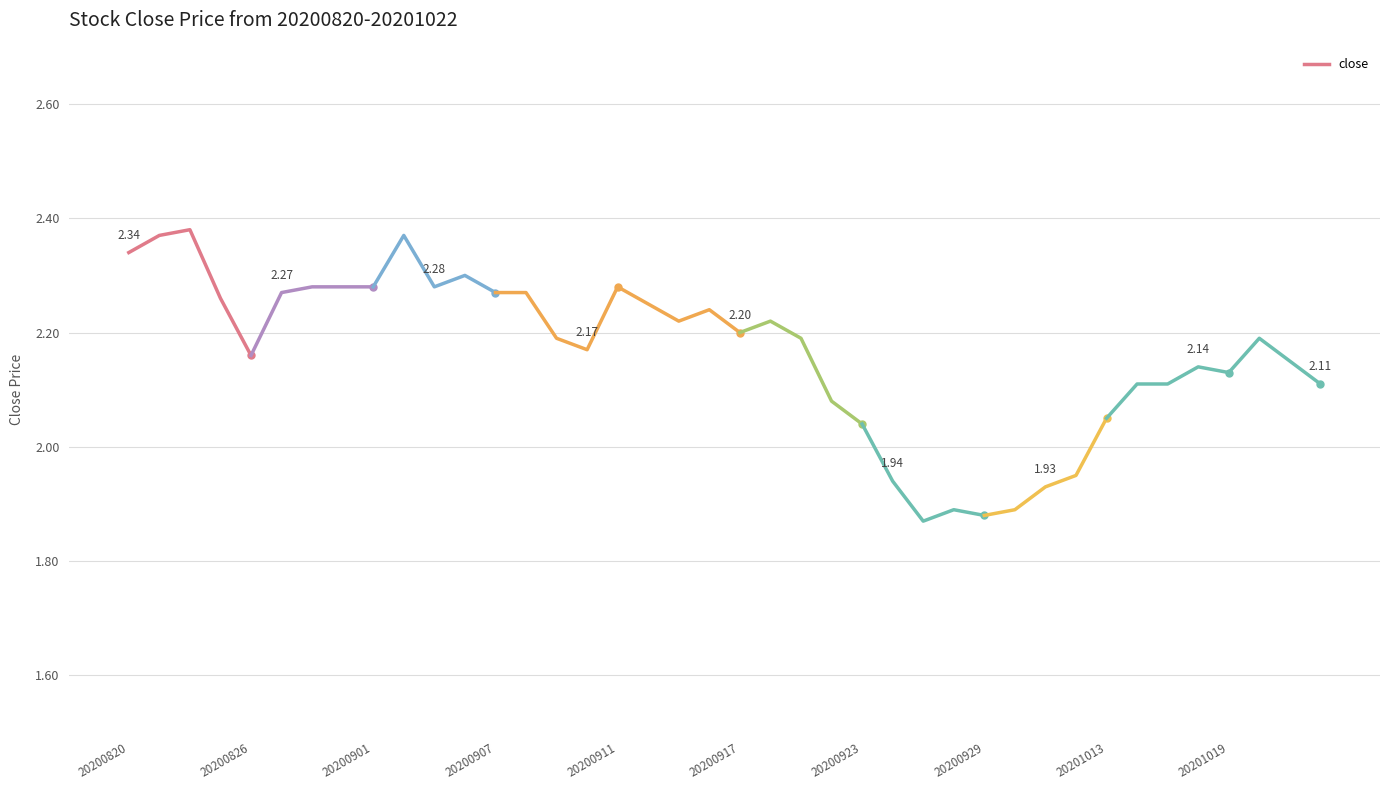

Which has a higher value, 20201019 or 20201015?

20201019